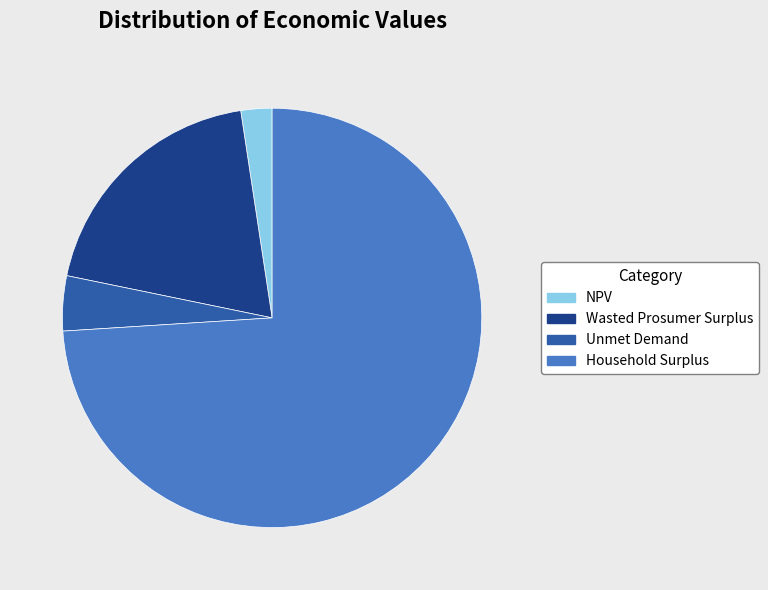

Count the number of slices in the pie.

4